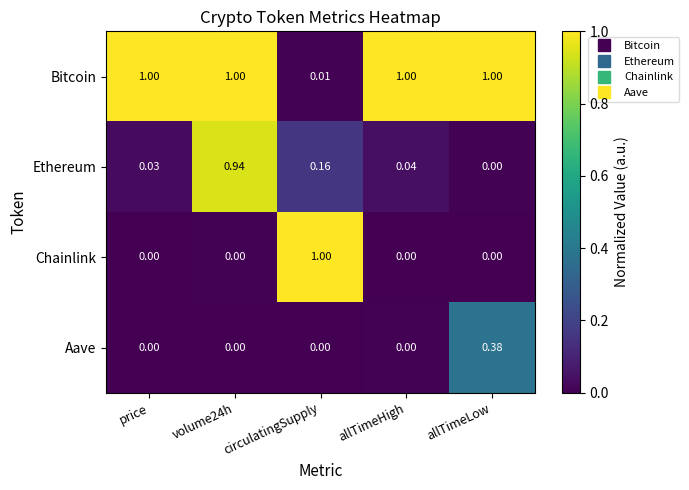

Where is Bitcoin nearest to the value 0?

circulatingSupply